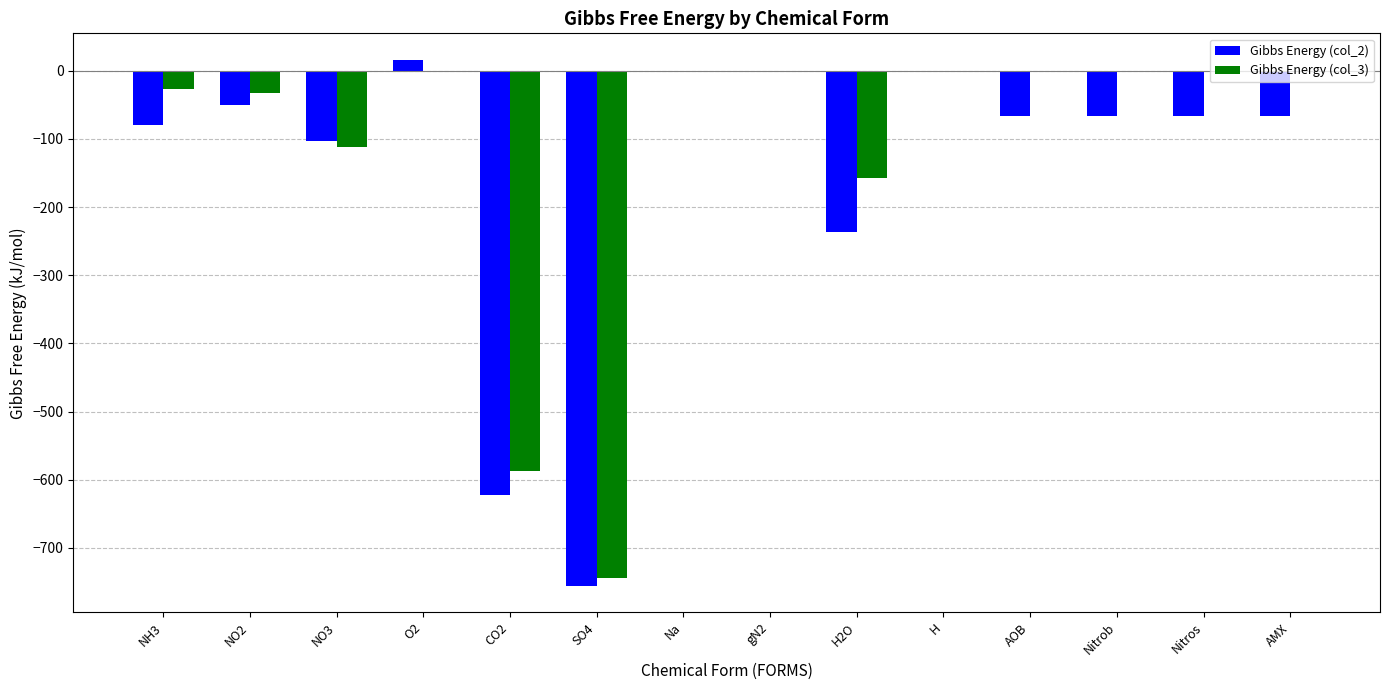

What is the maximum value shown in the chart?

16.4